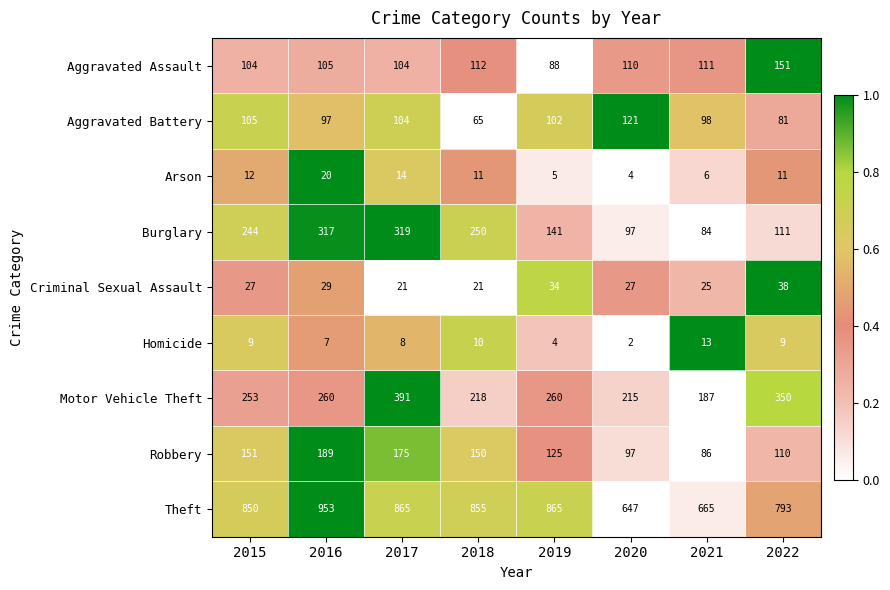

Which series changed the most between 2017 and 2021?

Burglary